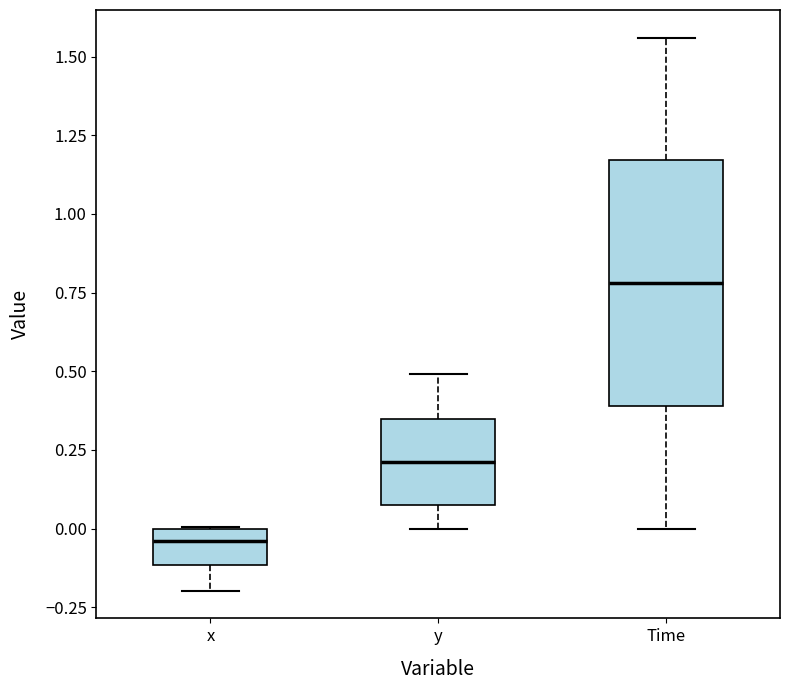

Reading left to right, read every box against the y-axis: the position of its median line, the range the box covers, and the ends of its whiskers. The values are not printed on the chart, so give them approximately, as read against the axis.

x: median -0.05, box -0.10 to 0.00, whiskers -0.20 to 0.00
y: median 0.20, box 0.05 to 0.35, whiskers 0.00 to 0.50
Time: median 0.80, box 0.40 to 1.15, whiskers 0.00 to 1.55